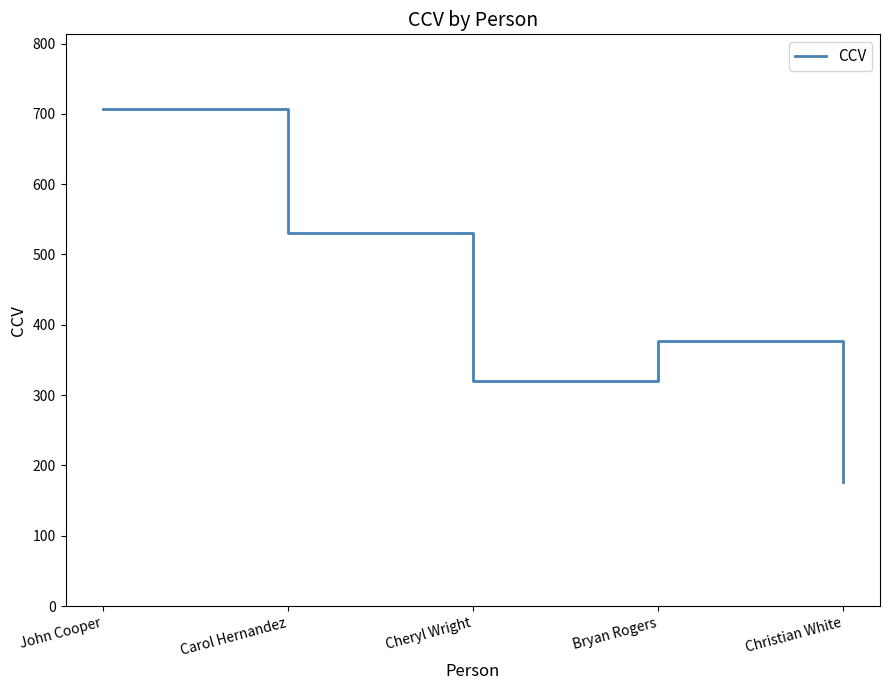

How many values are between 320 and 530?

3